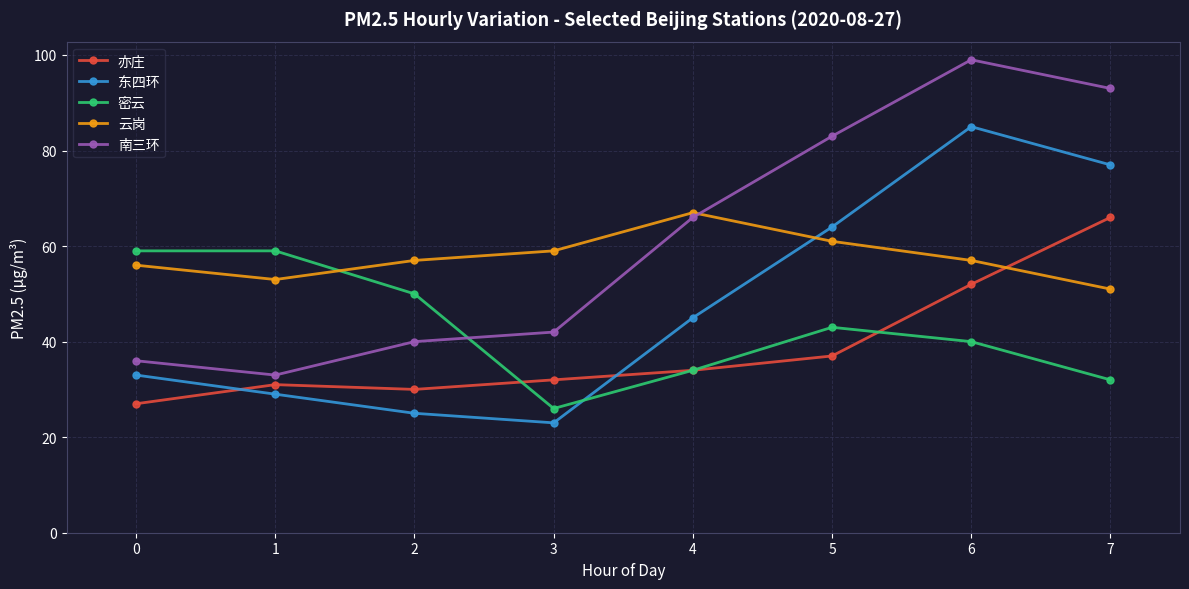

At which label does 云岗 reach its peak?

4